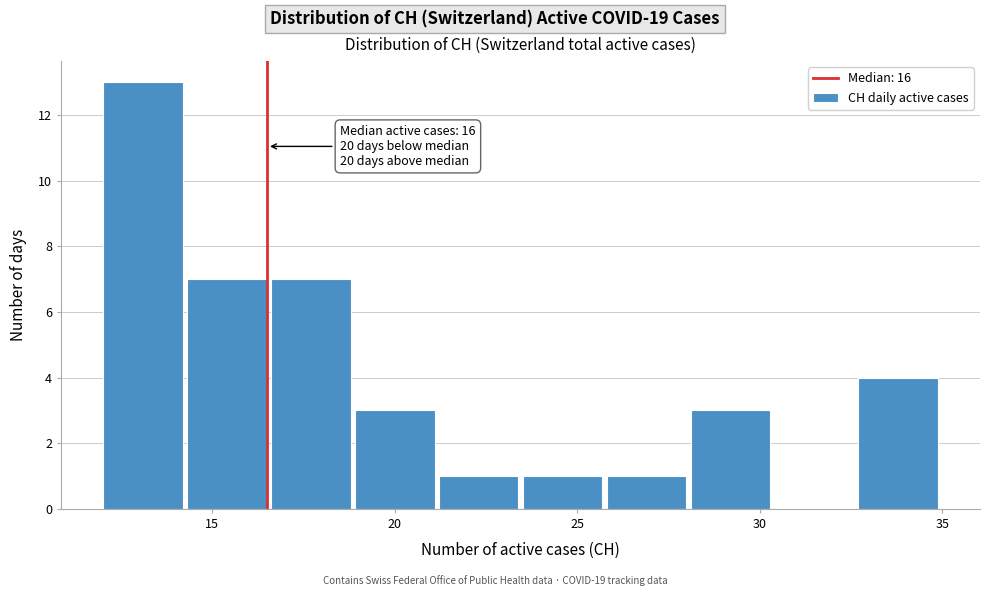

Over which range of the x-axis is the bar tallest?

12.0 to 14.3